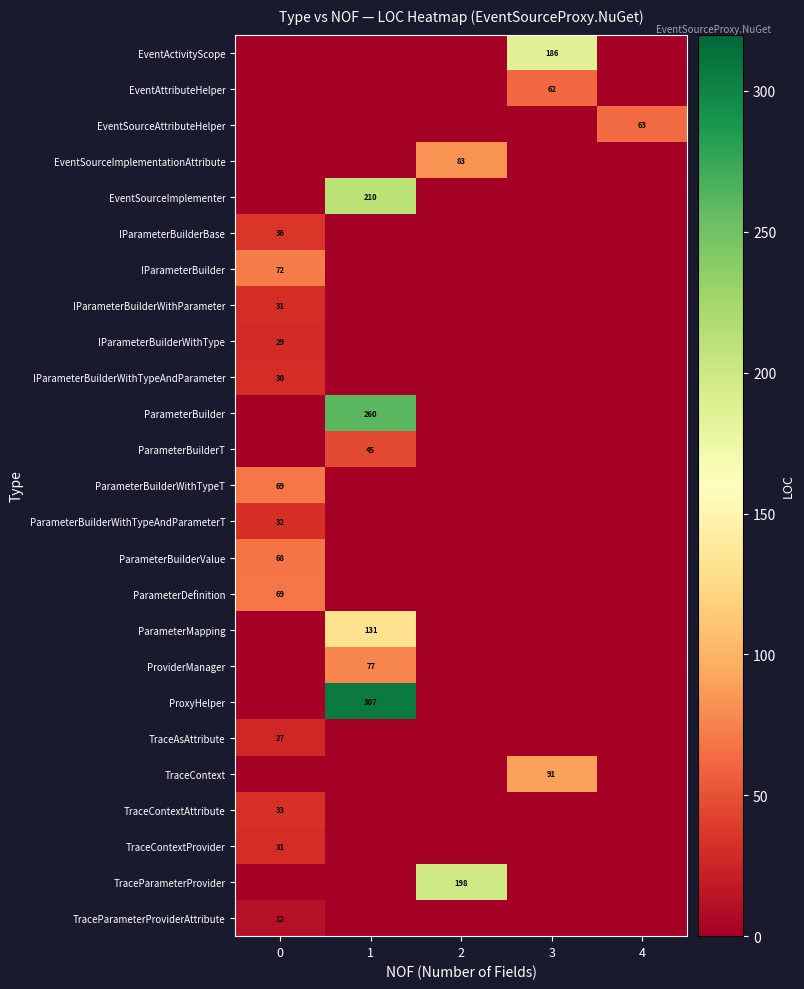

True or false: EventSourceImplementationAttribute has a value of 112 at 2.

False